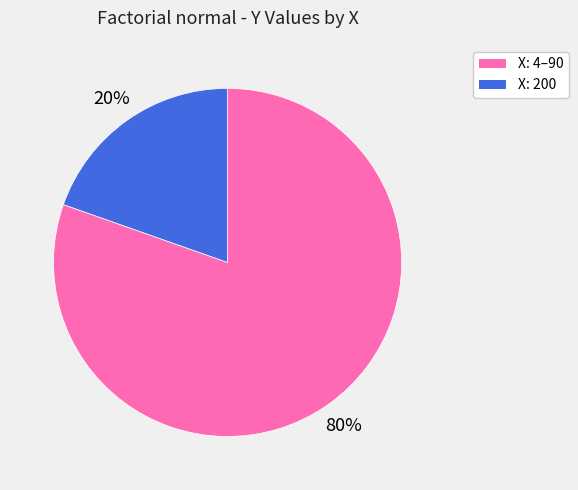

Is there any slice that represents more than half of the pie?

Yes